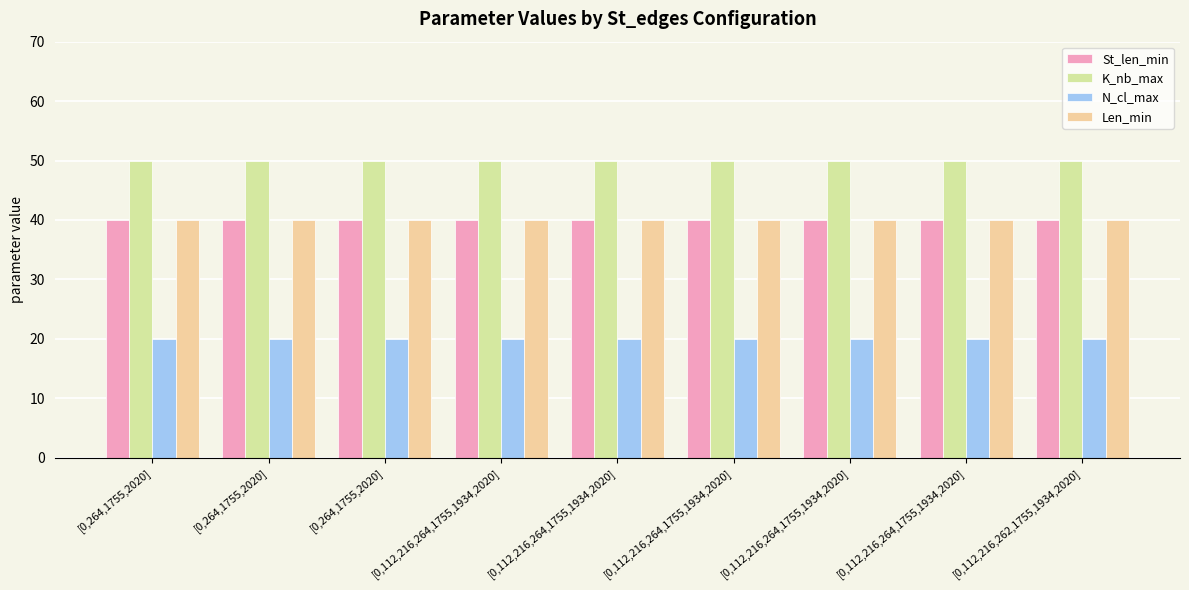

How many data points does each series have?

9